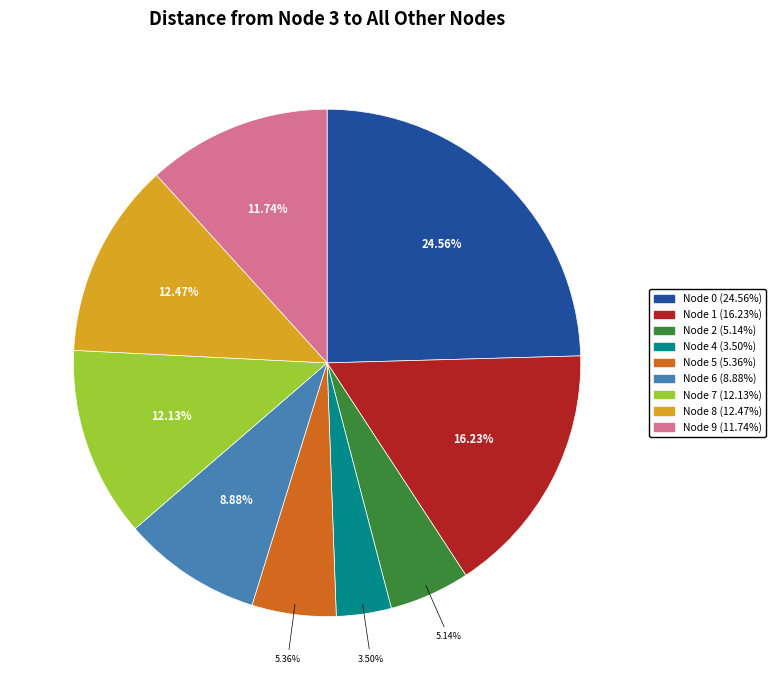

Does any single category account for the majority?

No